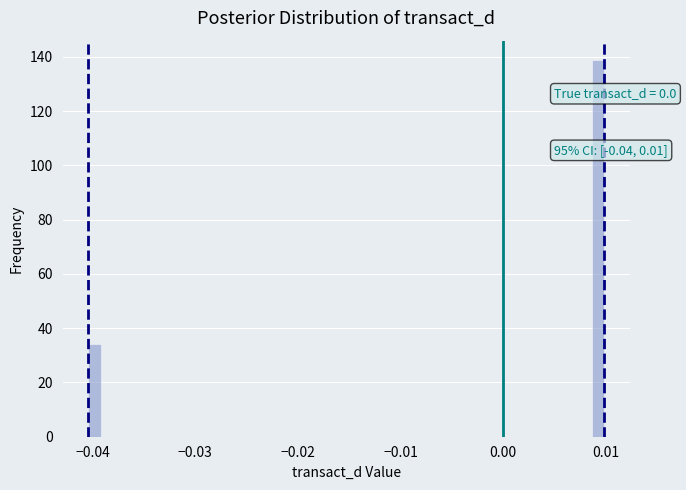

Around what value on the x-axis is the tallest bar? Give the approximate position of its centre, as read against the axis.

0.009